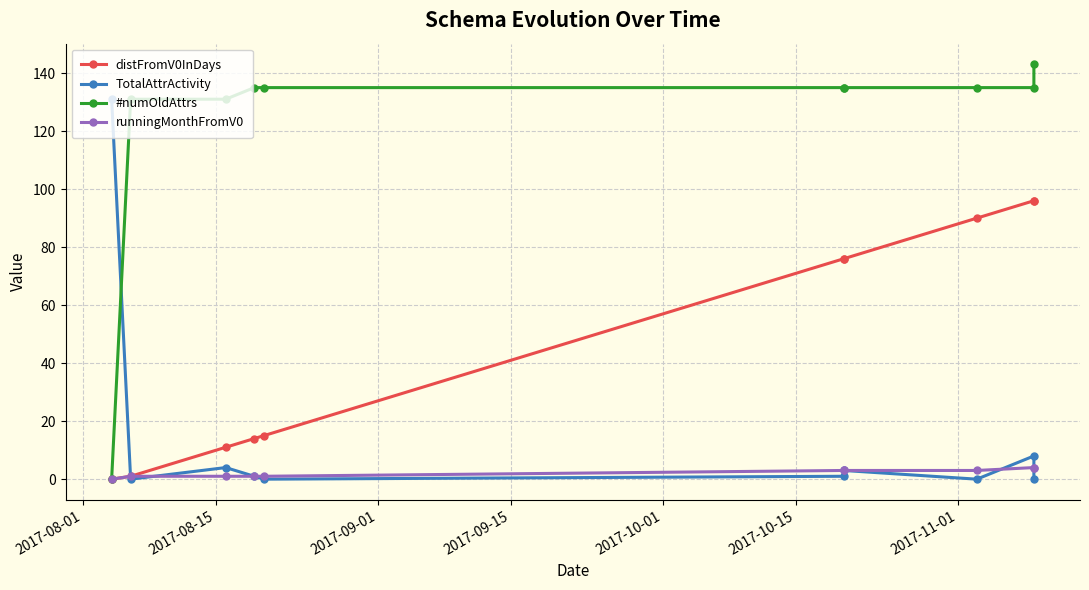

True or false: TotalAttrActivity has a value of 190 at 2017-08-01.

False